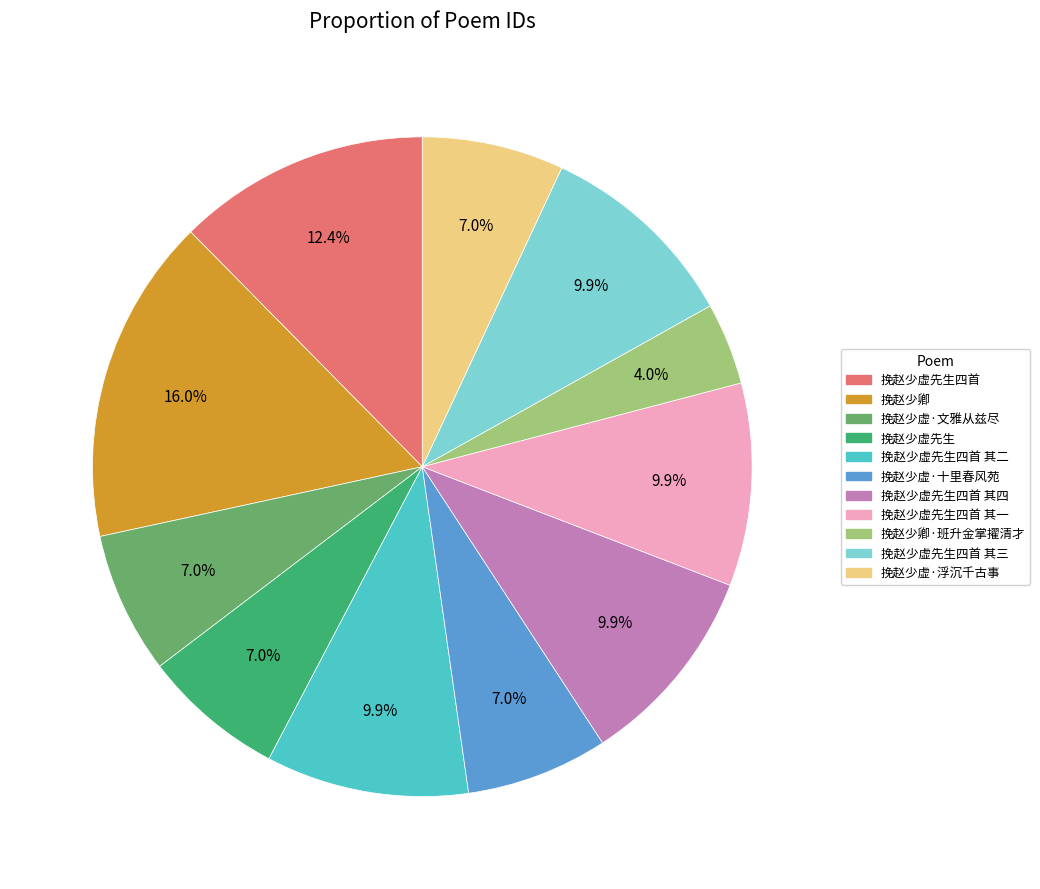

Is there a majority slice in this chart?

No